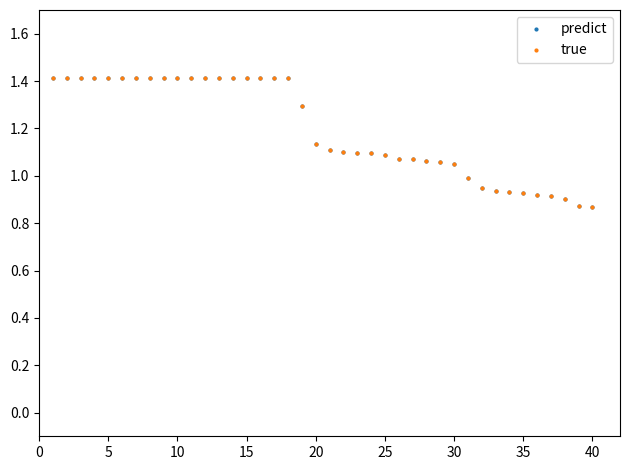

How many lines are shown in the chart?

2